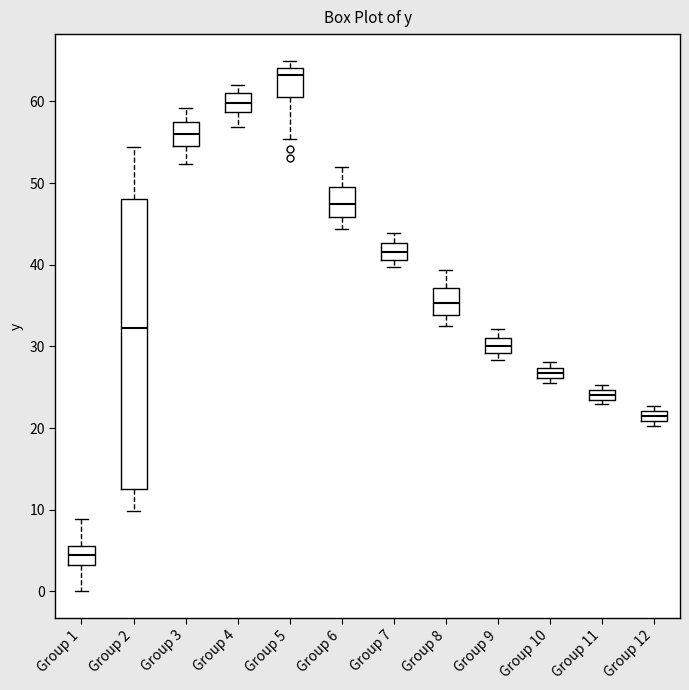

Where is the upper edge of the box for Group 10 on the y-axis? The values are not printed on the chart, so give them approximately, as read against the axis.

27